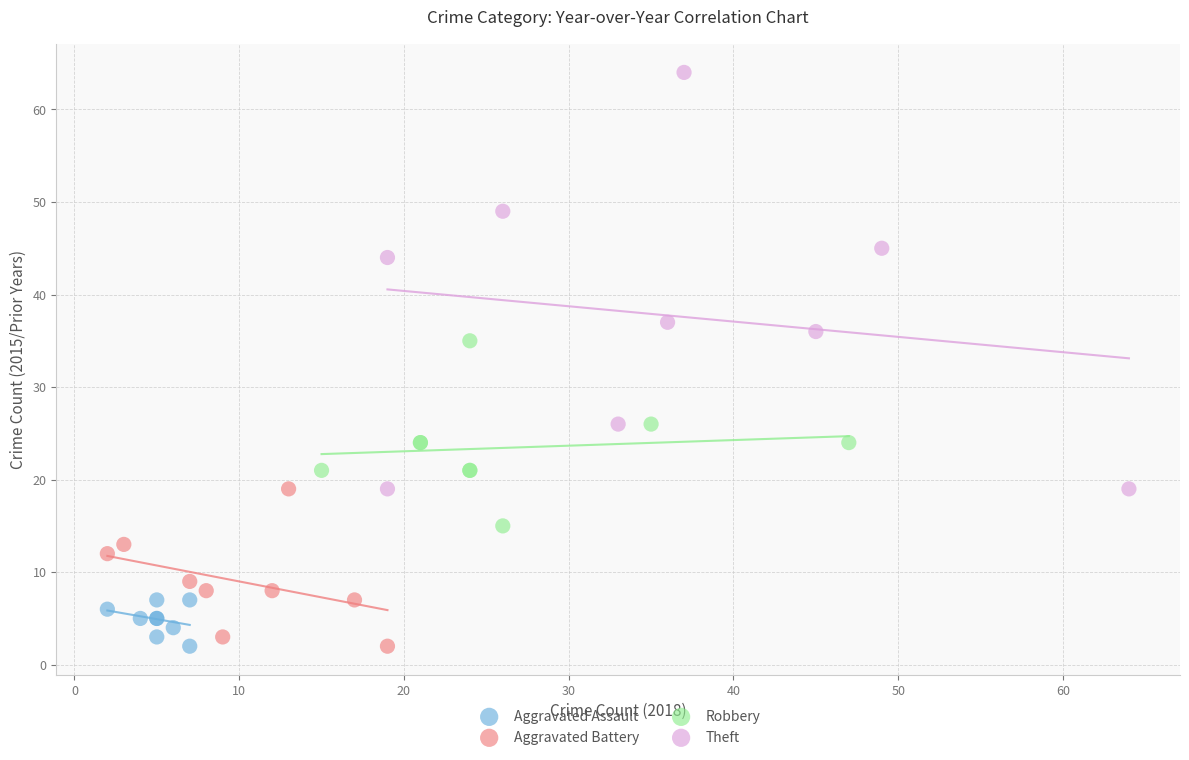

Which series contains the highest Y value?

Theft